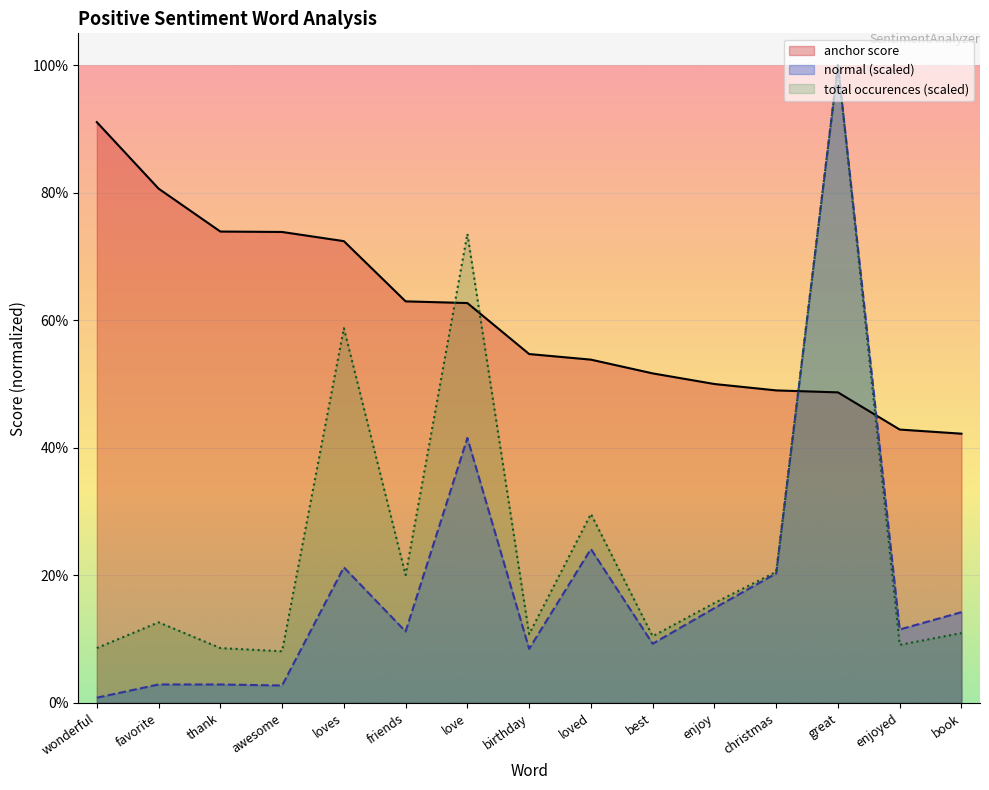

At which label does total occurences reach its peak?

great